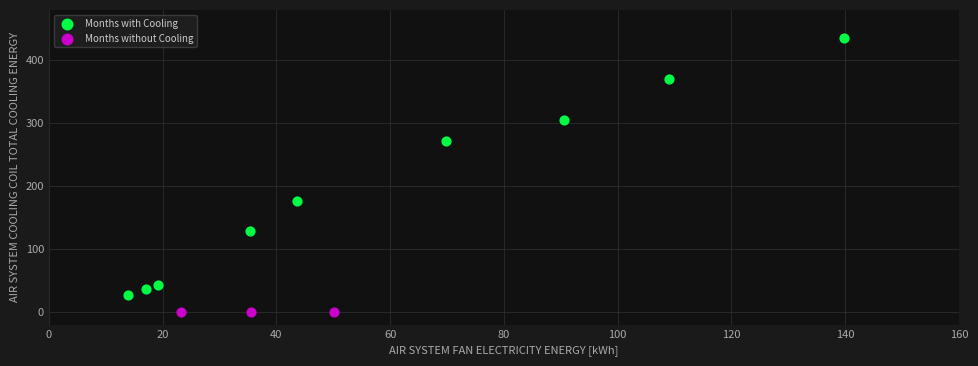

What are all the series names shown in the legend?

Months with Cooling, Months without Cooling